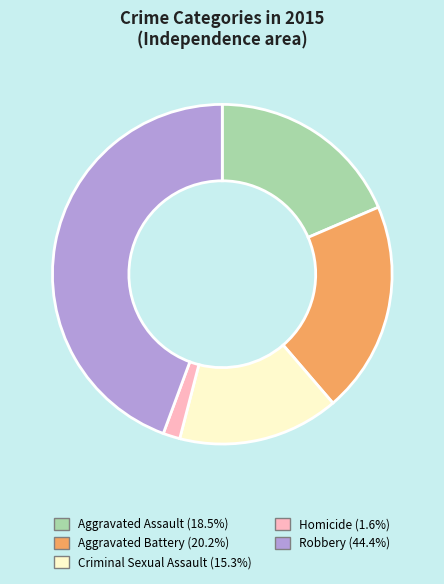

Does Robbery account for over 50% of the chart?

No